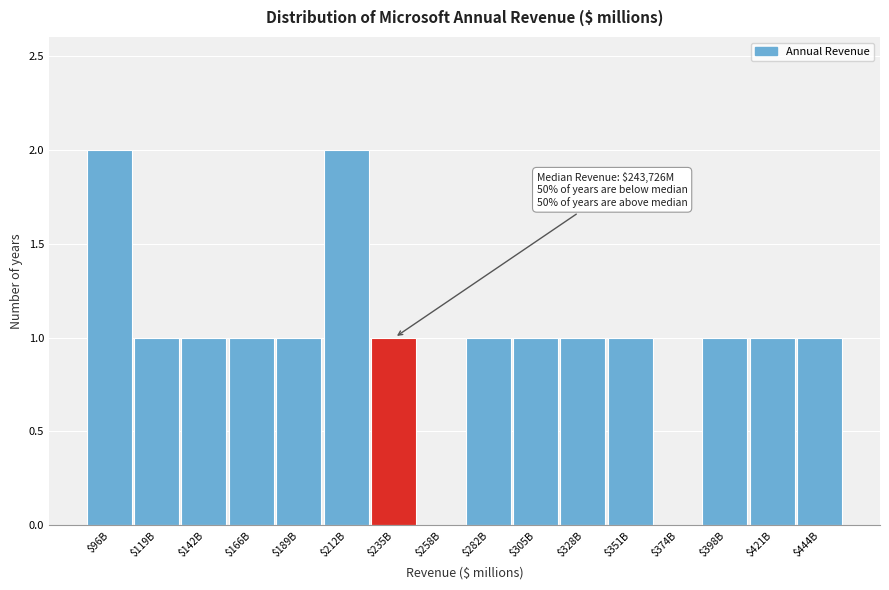

True or false: the data shows 0 at $398B.

False